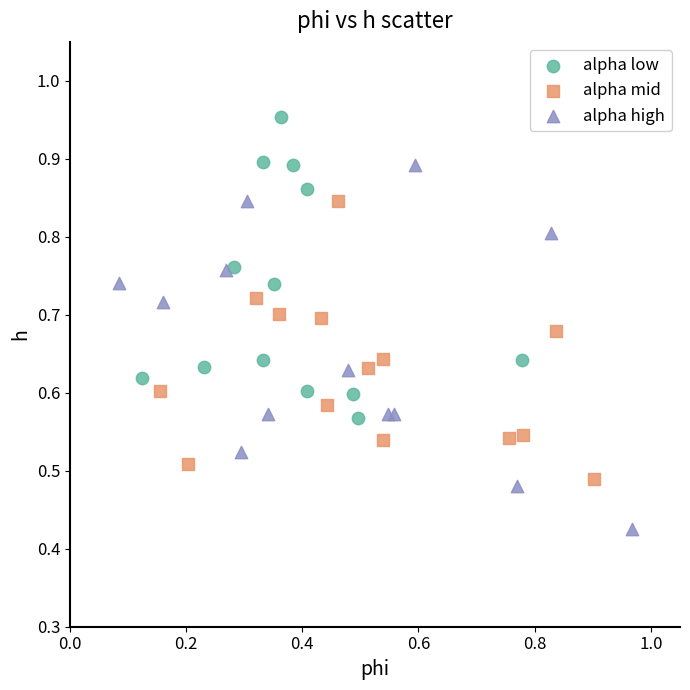

Which series reaches the minimum Y coordinate?

alpha high